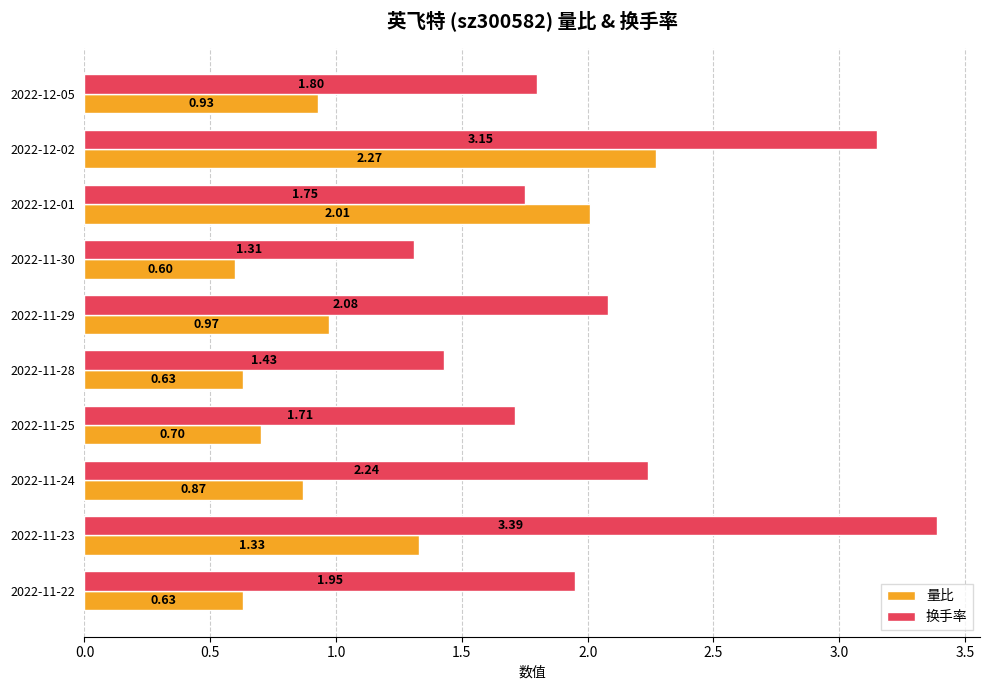

What is the total value across all series at 2022-11-23?

4.7